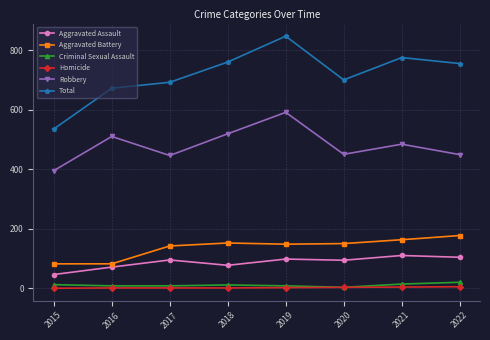

What is the spread (max minus min) of values at 2015?

535